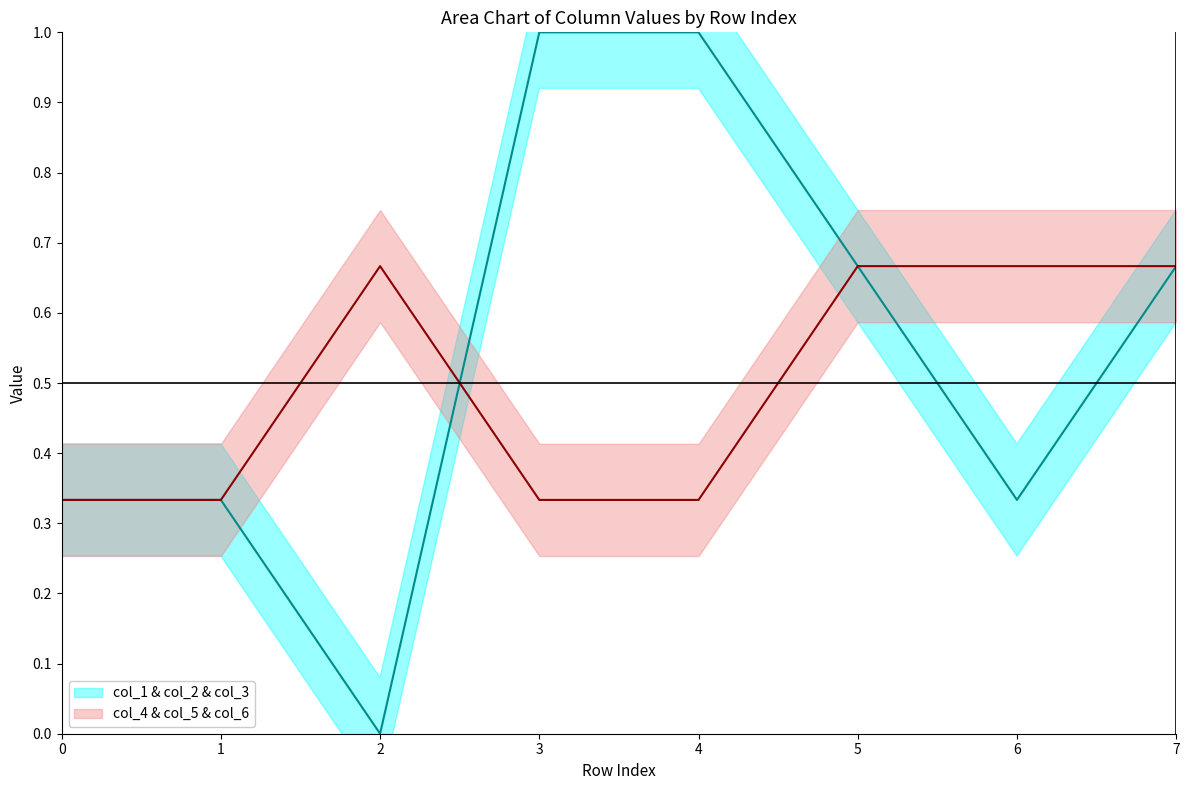

What is the sum of all col_1 & col_2 & col_3 values?

4.3